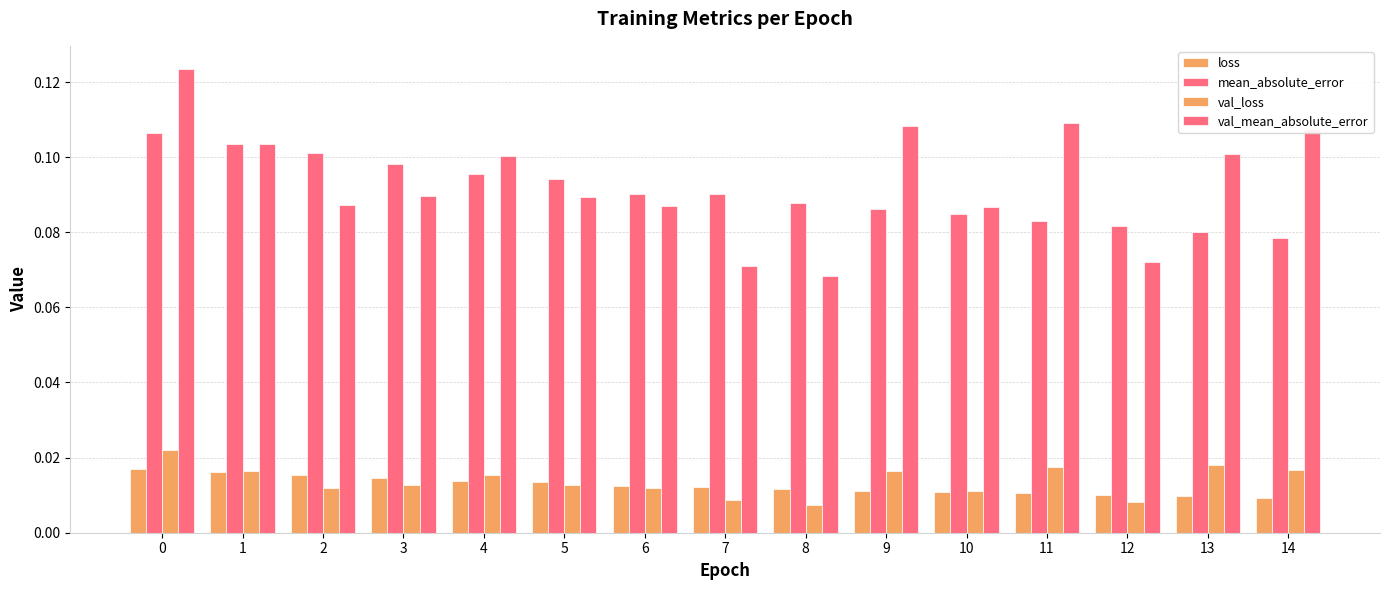

What is the value of the mean_absolute_error bar at the 10th from the left?

0.1